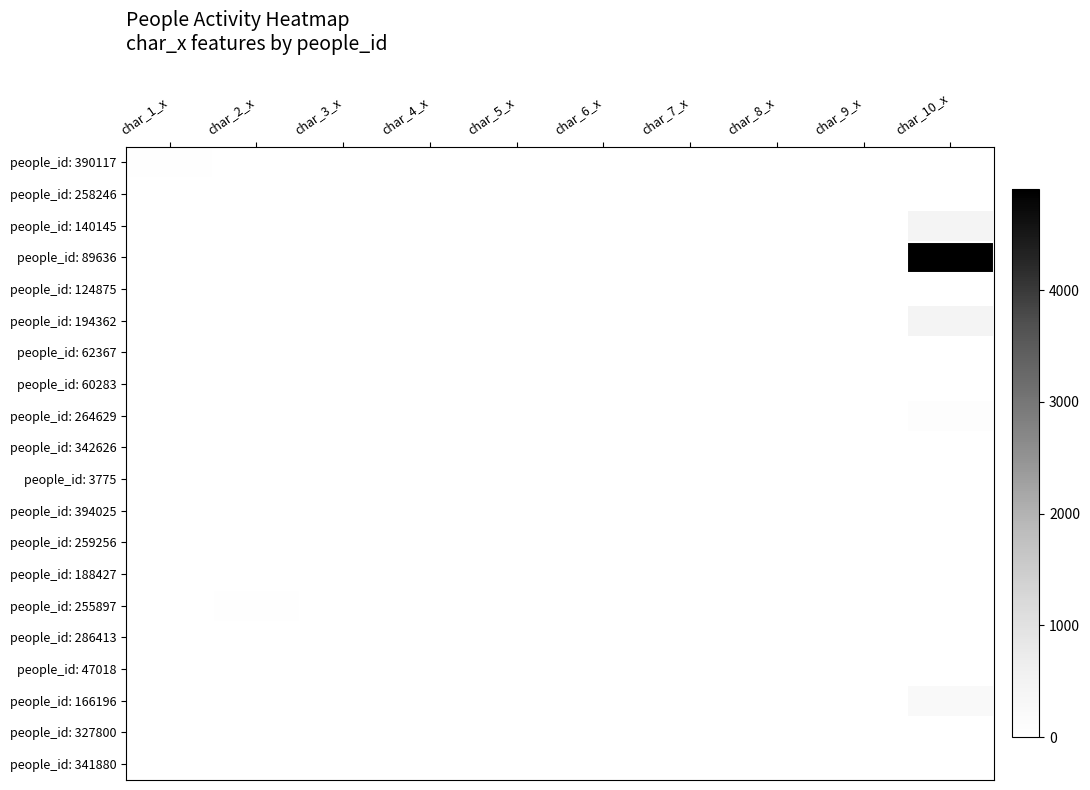

Count the number of categories in the chart.

10